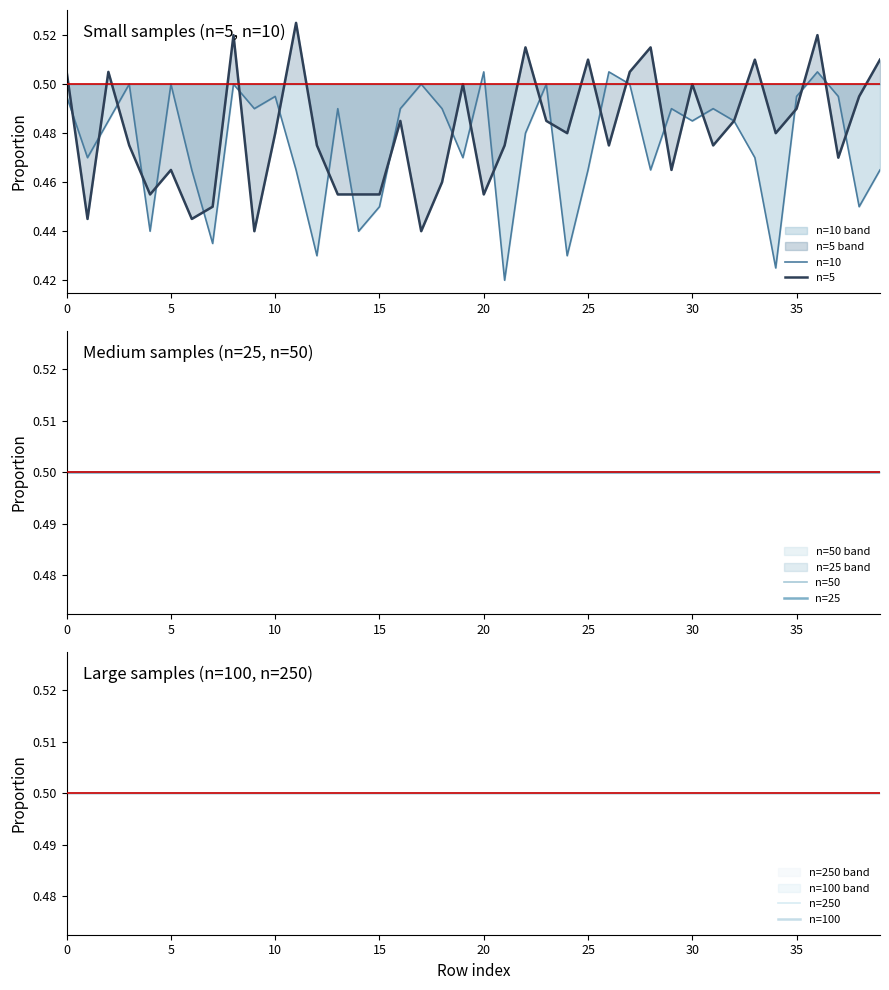

What are all the series names shown in the legend?

n=10, n=5, n=50, n=25, n=250, n=100